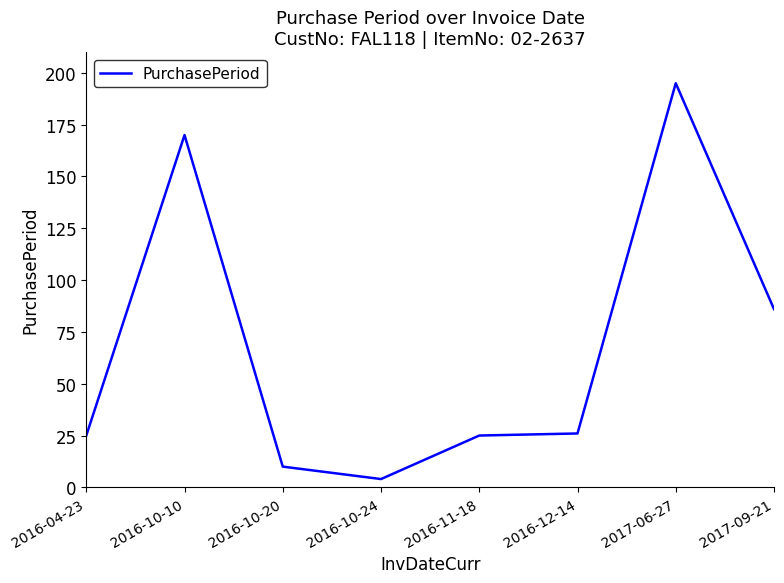

How many values are below 26?

4